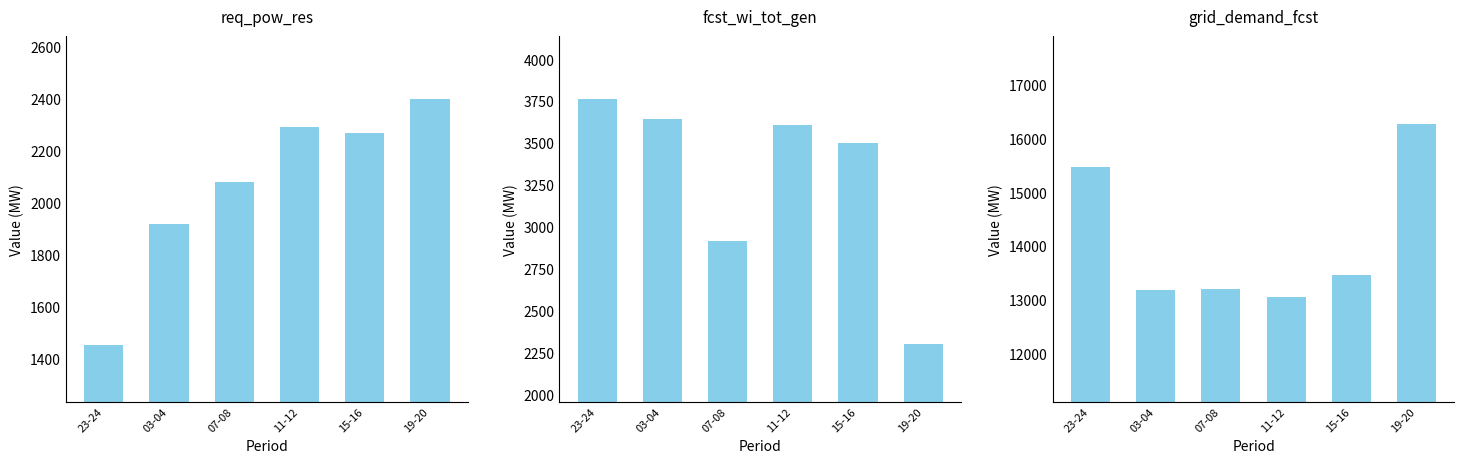

True or false: grid_demand_fcst has a value of 15482 at 23-24.

True